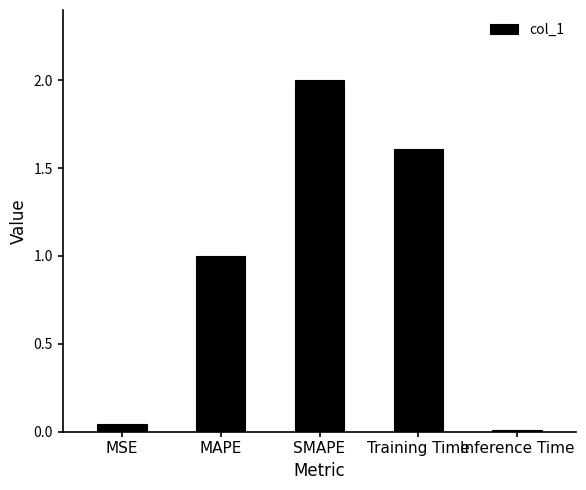

How many series are shown in this chart?

1